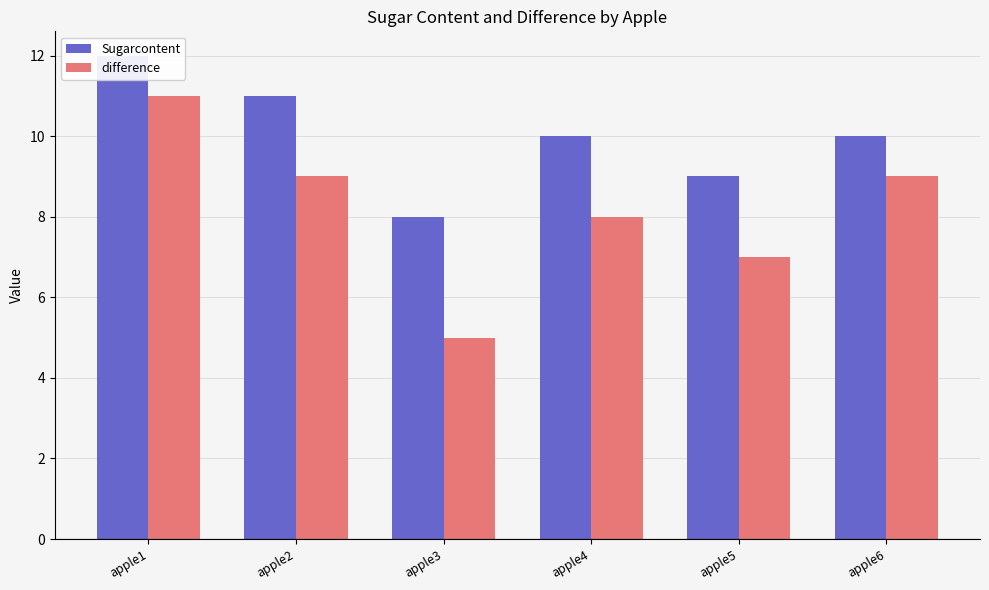

How many groups of bars are there?

6